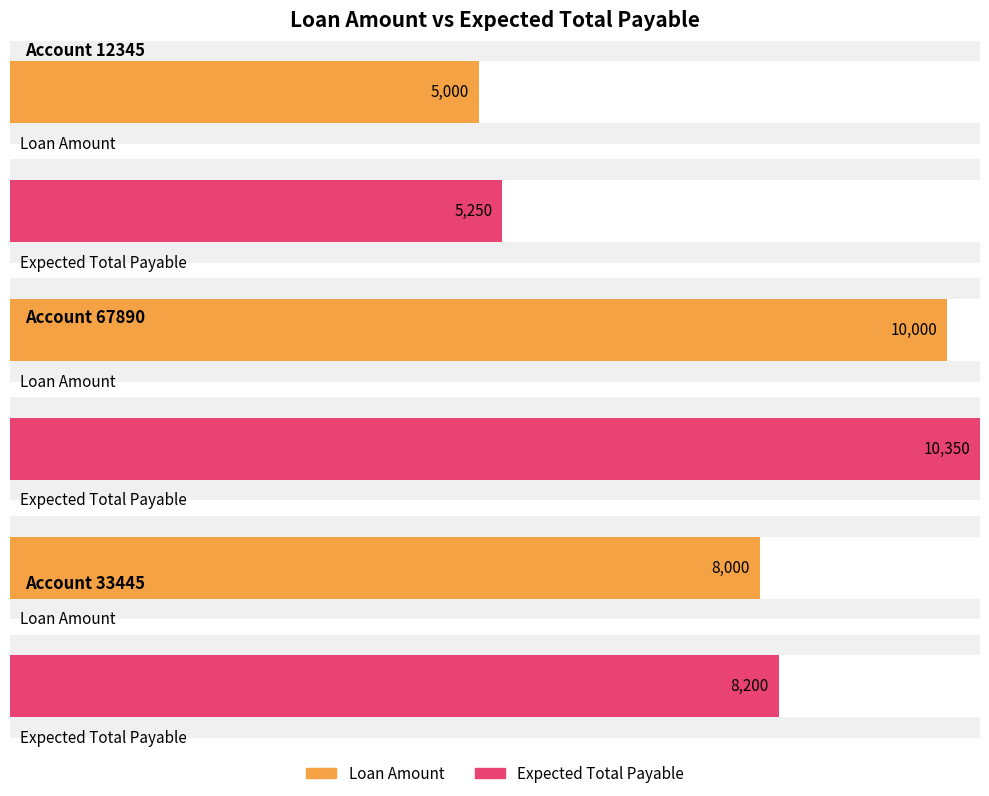

How many Loan Amount values are between 5000 and 10000?

3